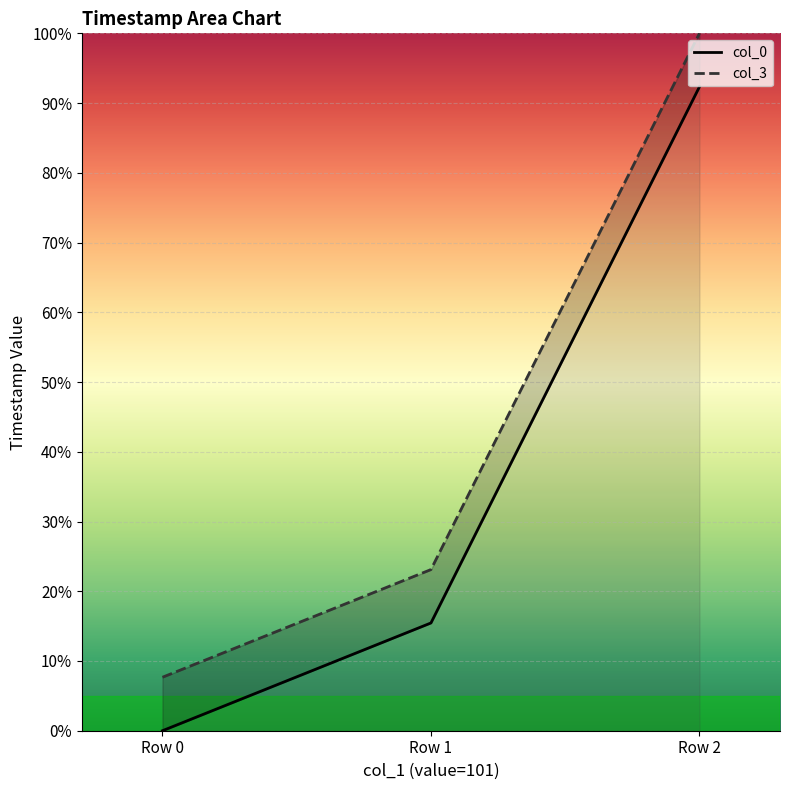

What is the sum of the col_3 values at Row 0 and Row 2?

107.7